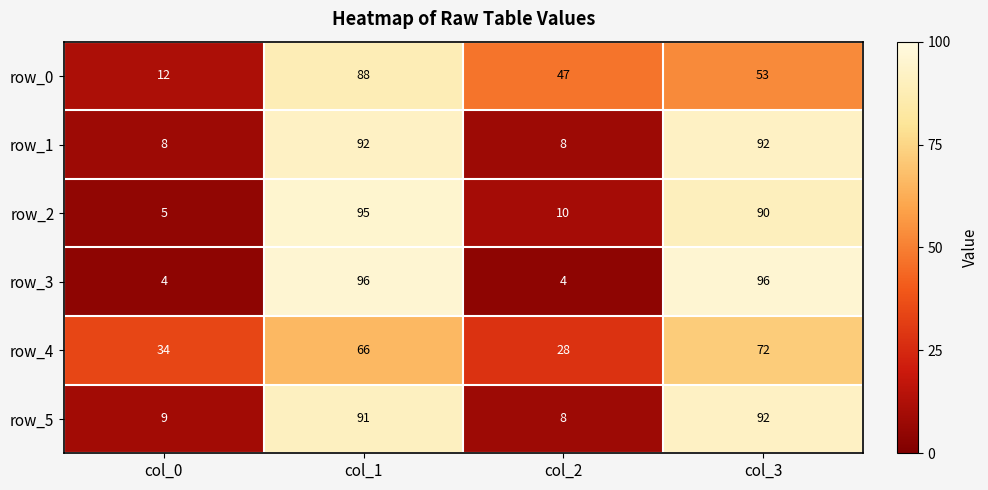

Rank the categories by row_2 value from lowest to highest.

col_0, col_2, col_3, col_1